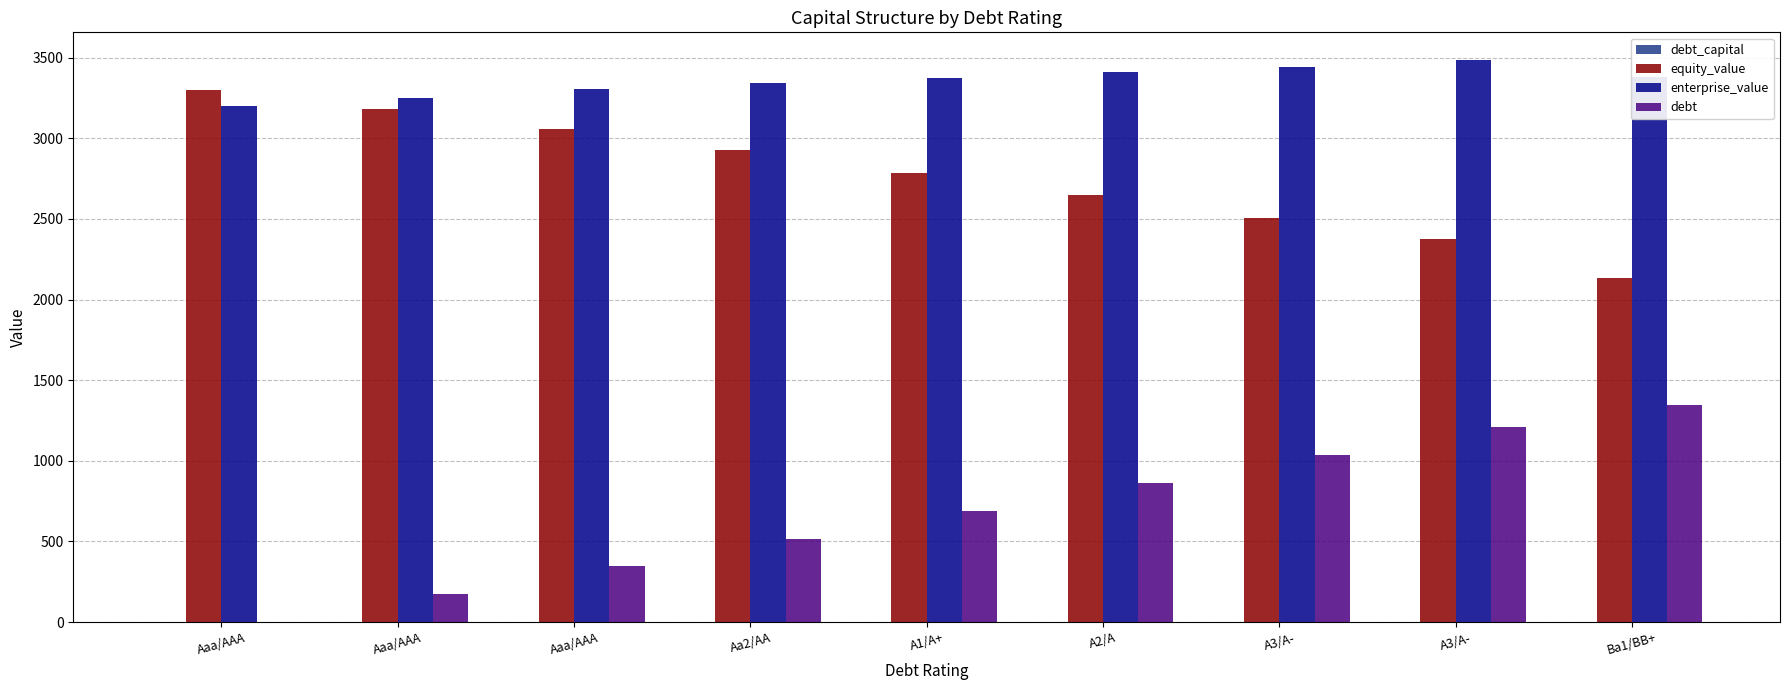

At which label is enterprise_value closest to 3342?

Aa2/AA